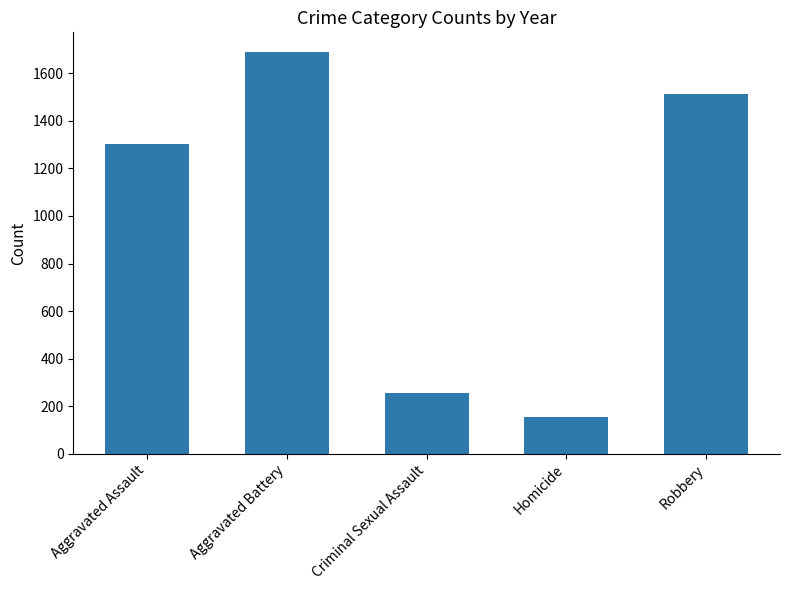

The chart shows a value of 370 at Criminal Sexual Assault. True or false?

False